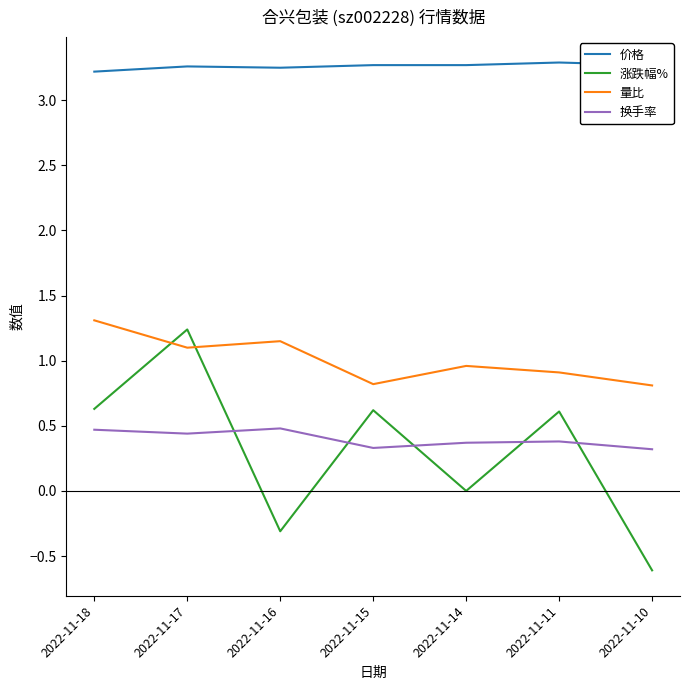

Which series has the largest total across all categories?

价格